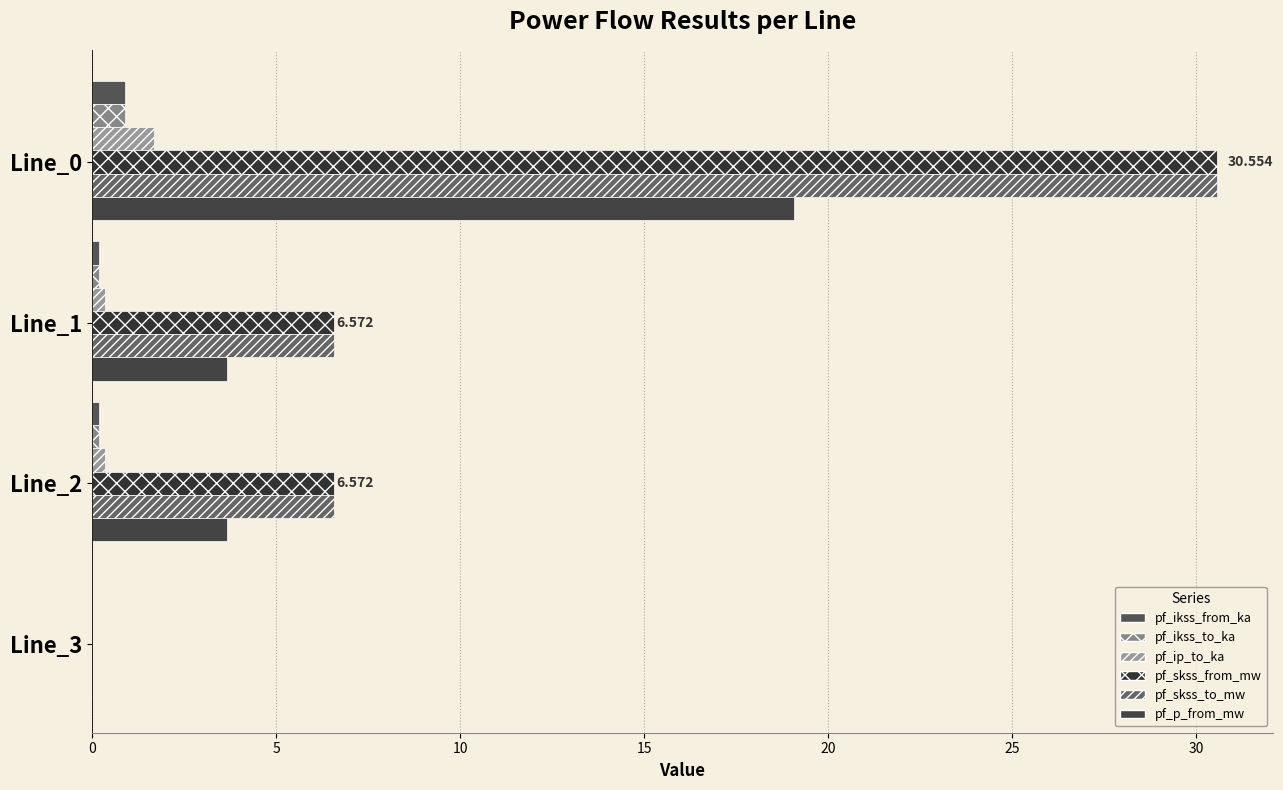

What is the average value of the pf_skss_from_mw series?

10.9